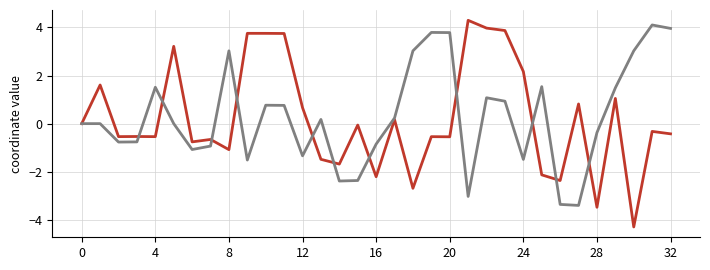

What is the smallest value displayed?

-4.3